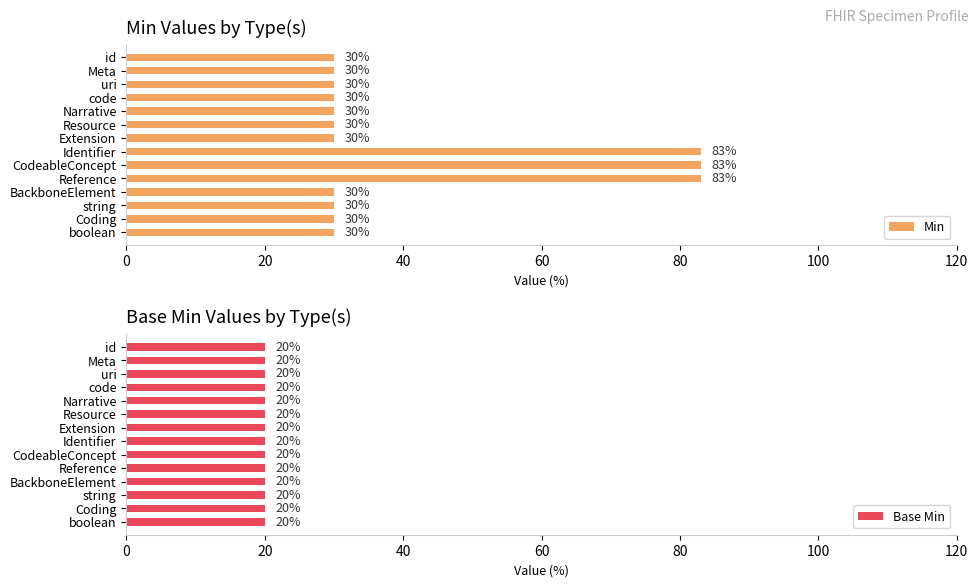

What is the difference between the second highest and minimum values in the Min series?

53